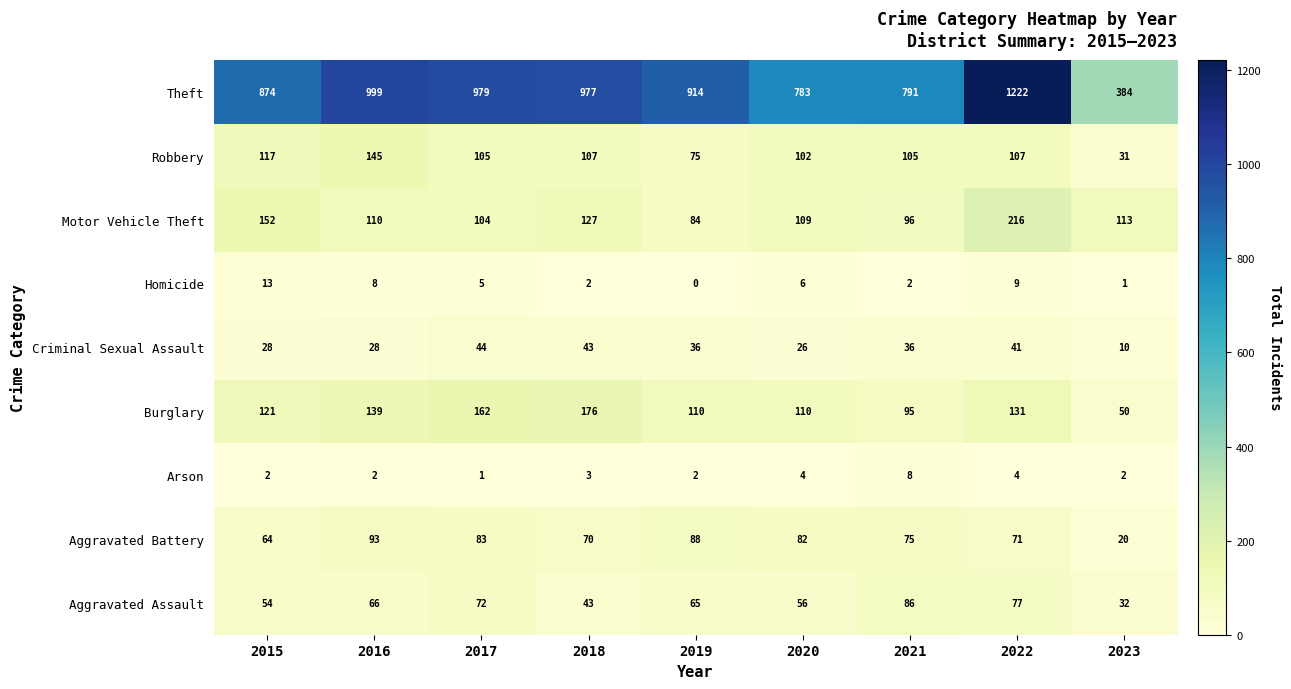

Where does the Criminal Sexual Assault series first go above 36?

2017